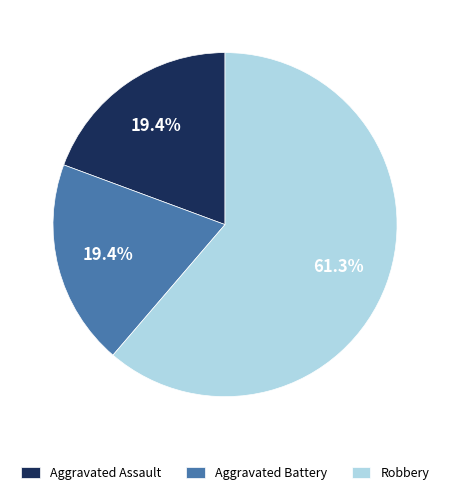

To the nearest percent, what is the combined percentage of Aggravated Assault and Aggravated Battery?

39%